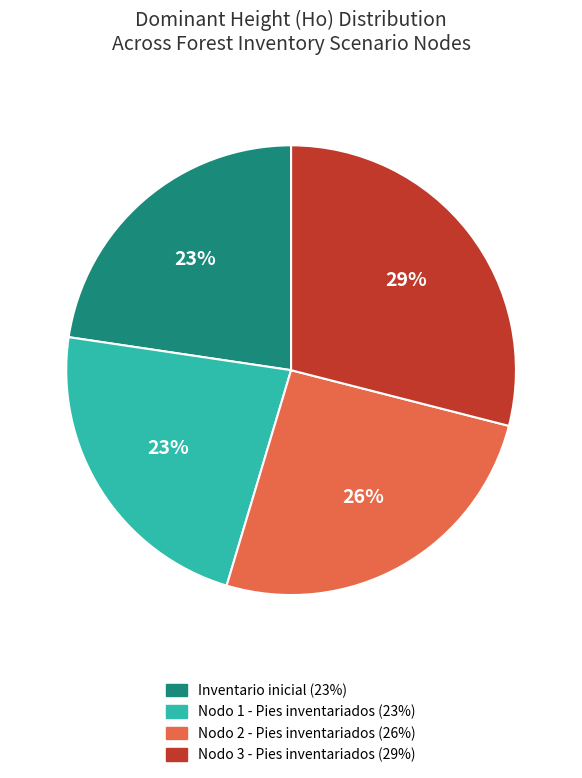

Which category has the biggest portion of the pie?

Nodo 3 - Pies inventariados